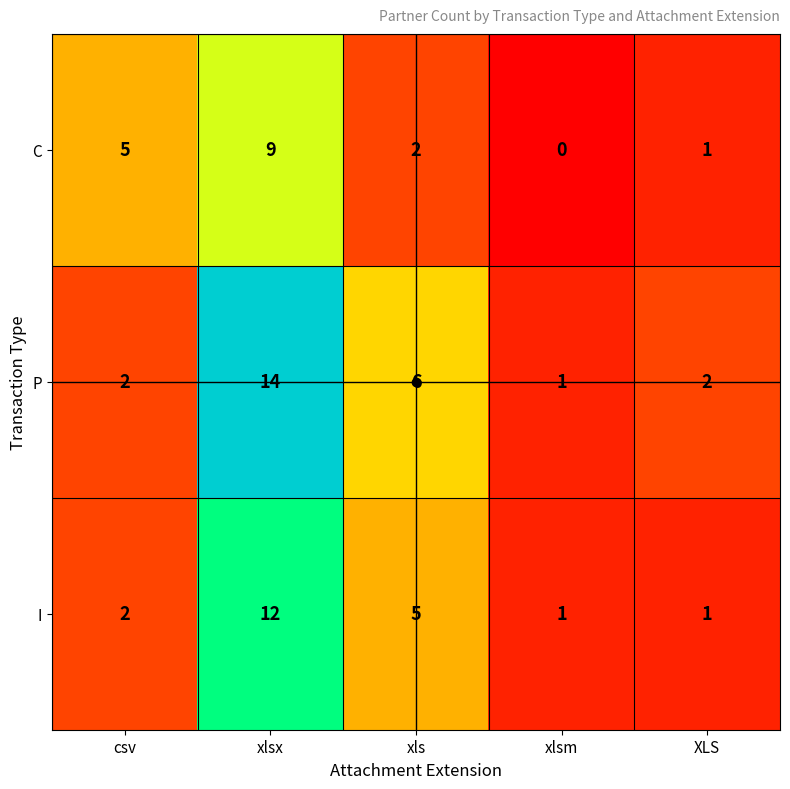

Which series has the widest spread of values?

P